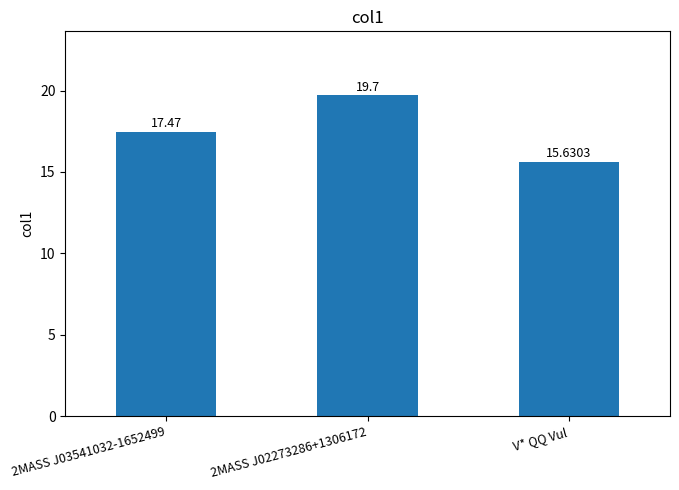

What is the maximum value shown in the chart?

19.7